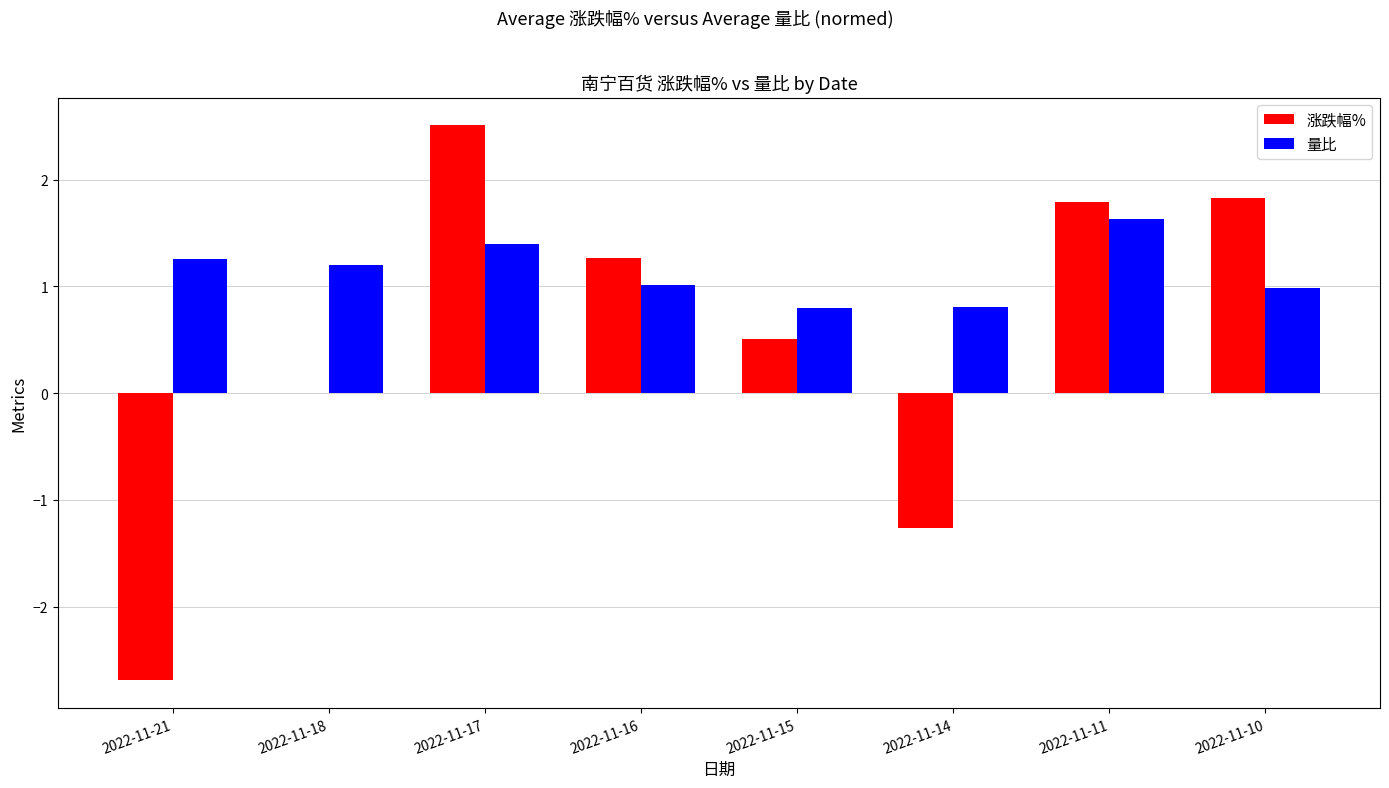

Are the bars horizontal?

No